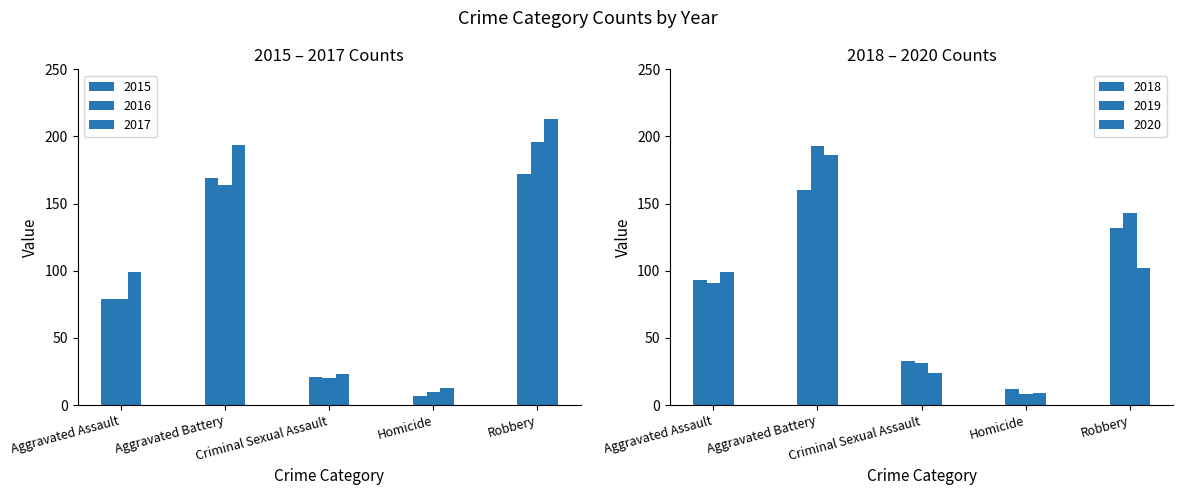

How many 2018 values are between 33 and 132?

3